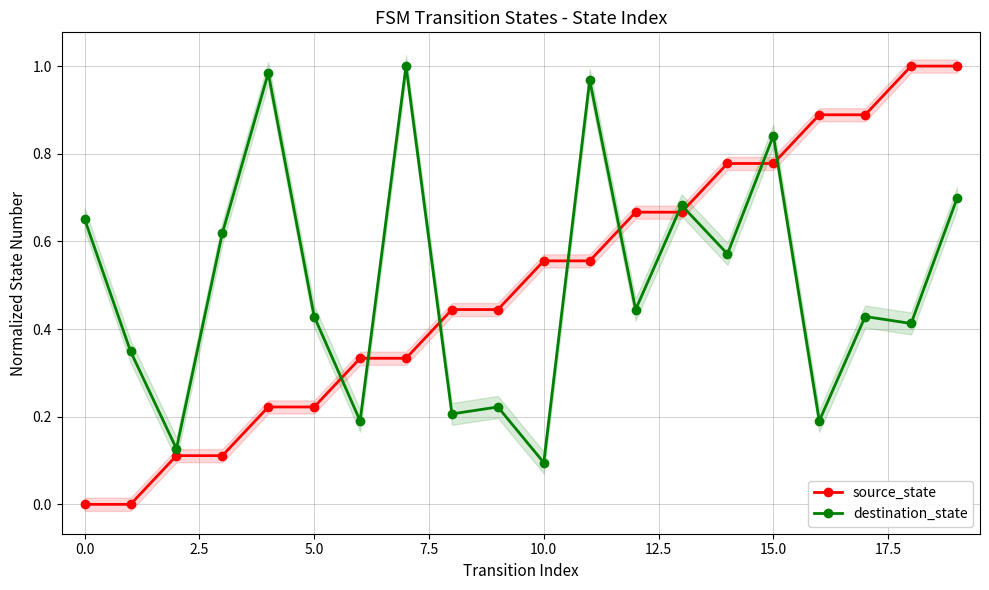

At which category is the sum across all series the highest?

19